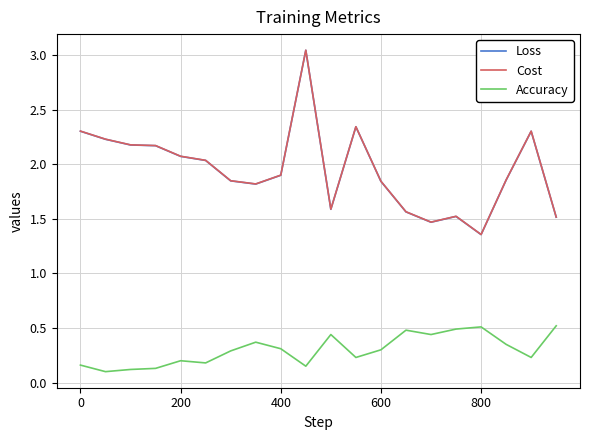

True or false: Loss and Accuracy intersect in this chart.

False